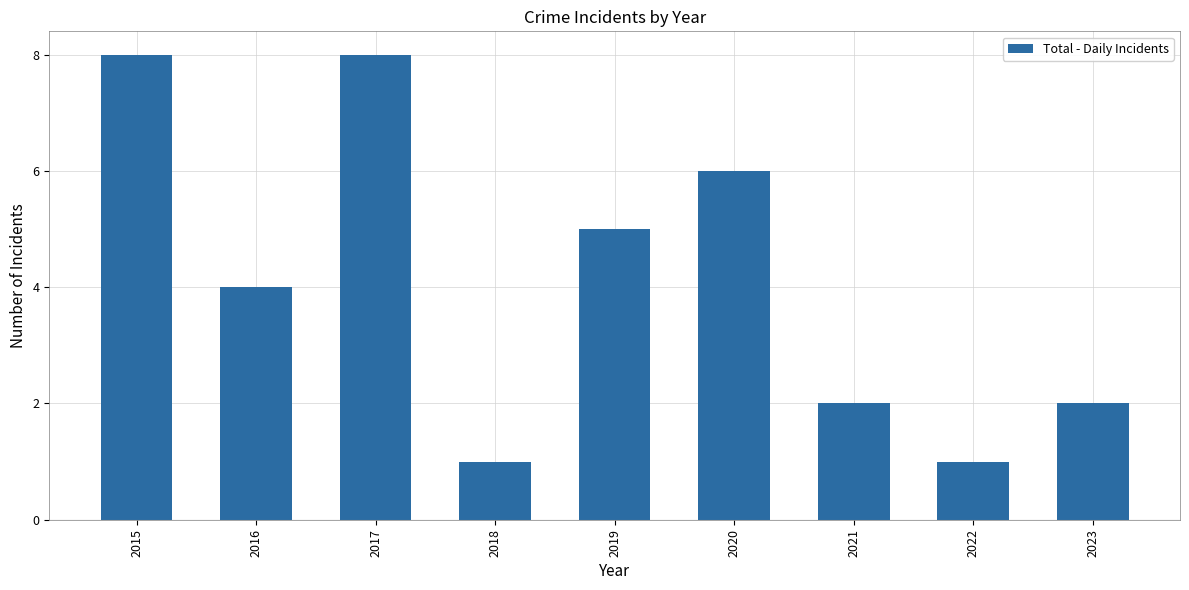

Reading left to right, extract all data points from this chart.

8	4	8	1	5	6	2	1	2